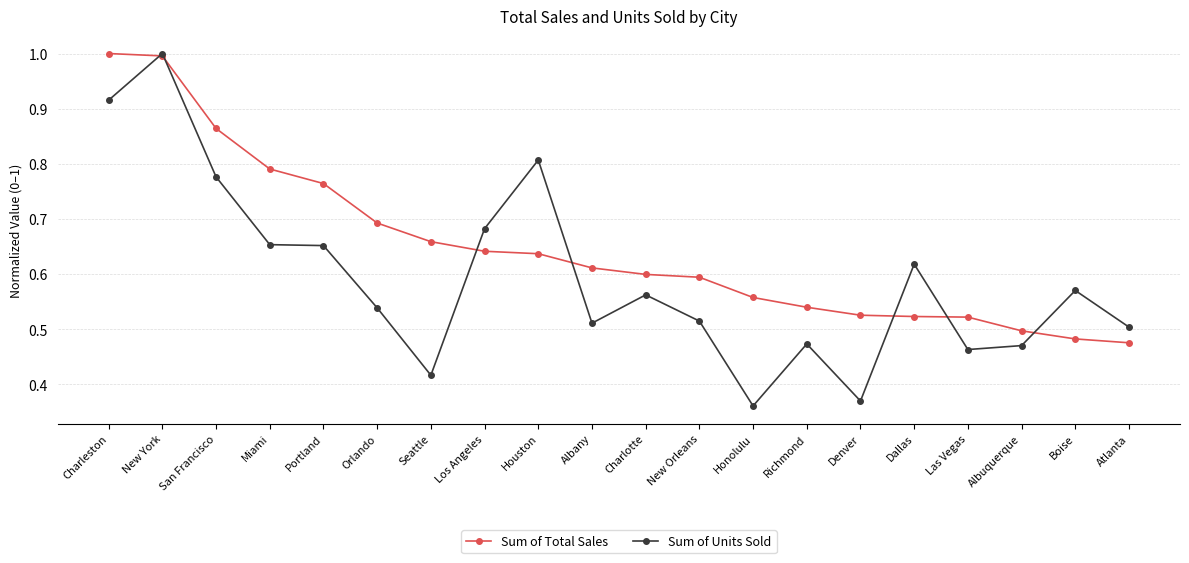

True or false: Sum of Units Sold has more than 0 points higher than both neighbors.

True